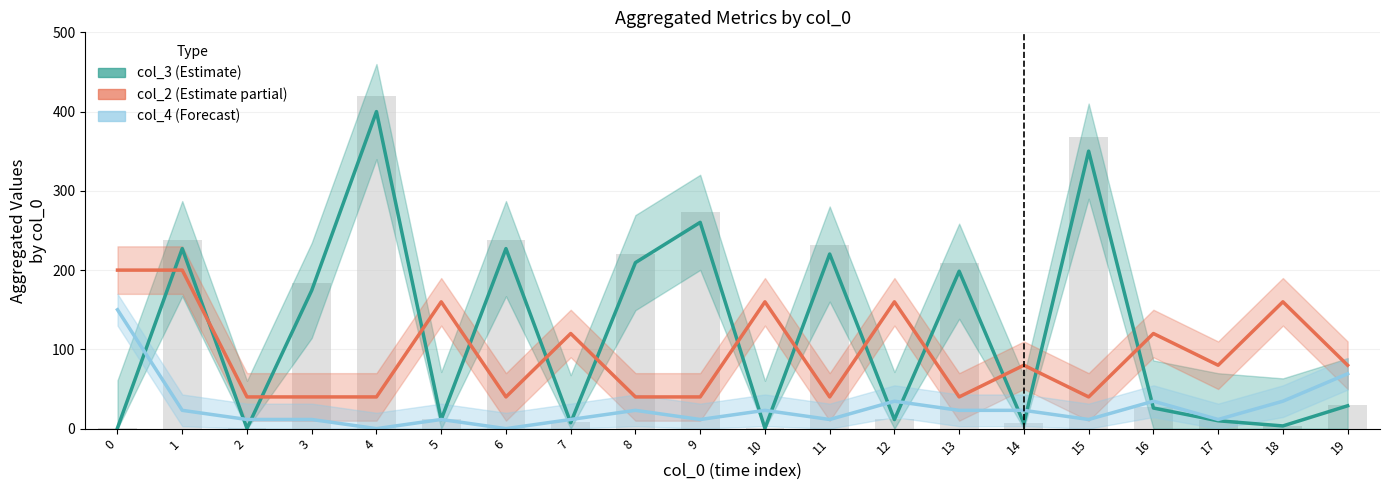

True or false: col_3 (Estimate) has a value of 0.5 at 10.

False